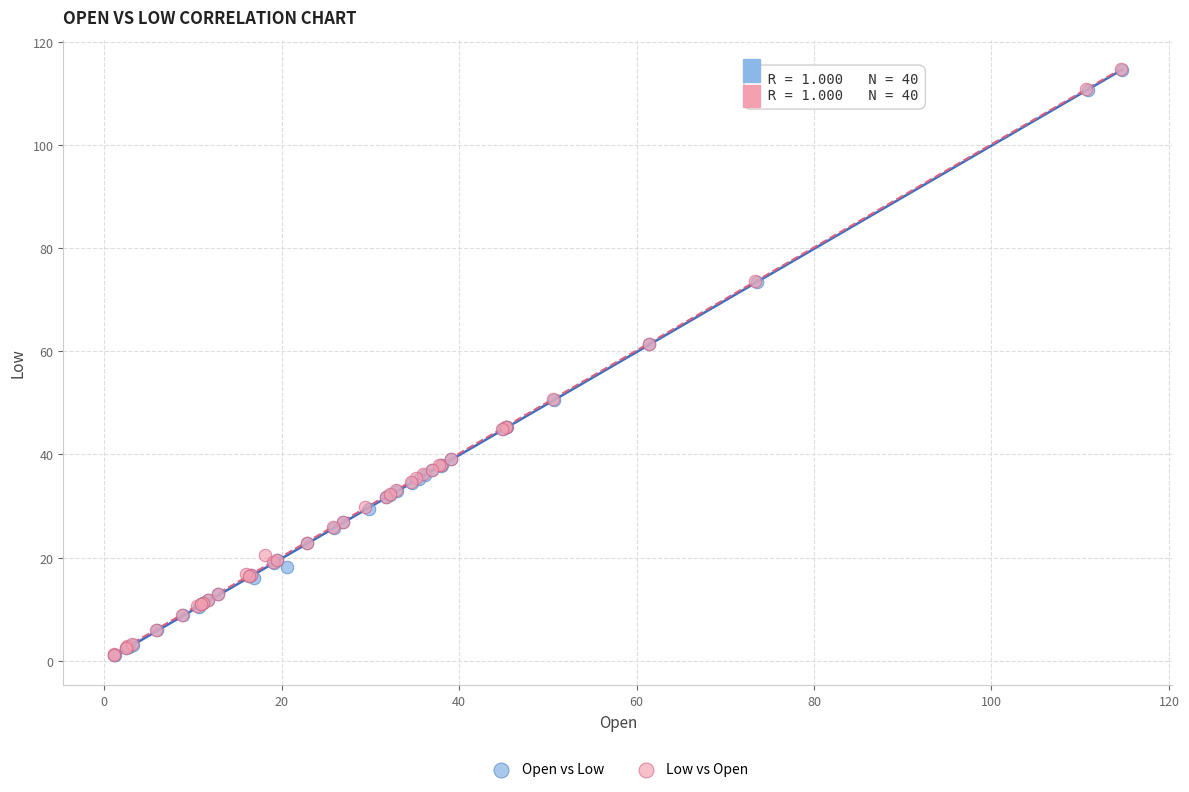

Which series has the widest spread of Y values?

Low vs Open